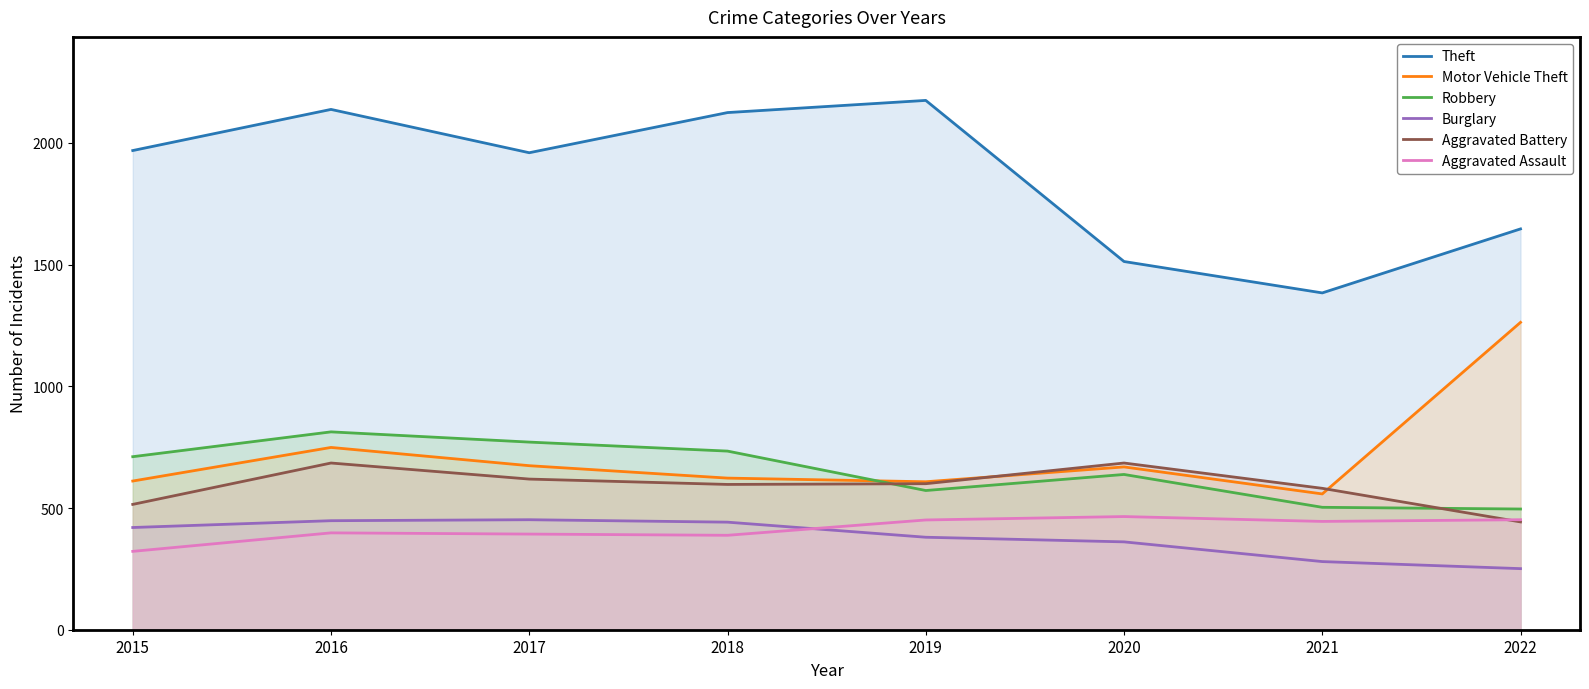

Which category has the highest value in the Theft series?

2019